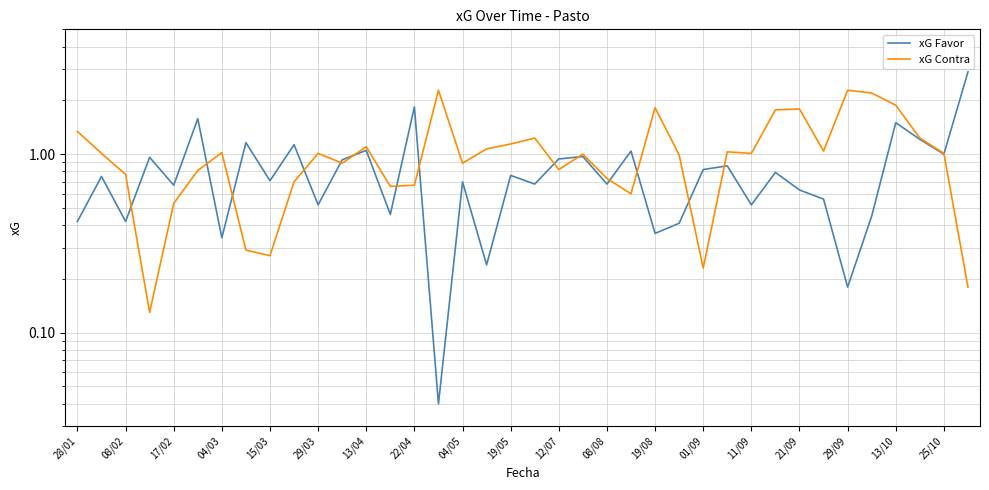

The xG Favor series shows 2.0 at 37. True or false?

False